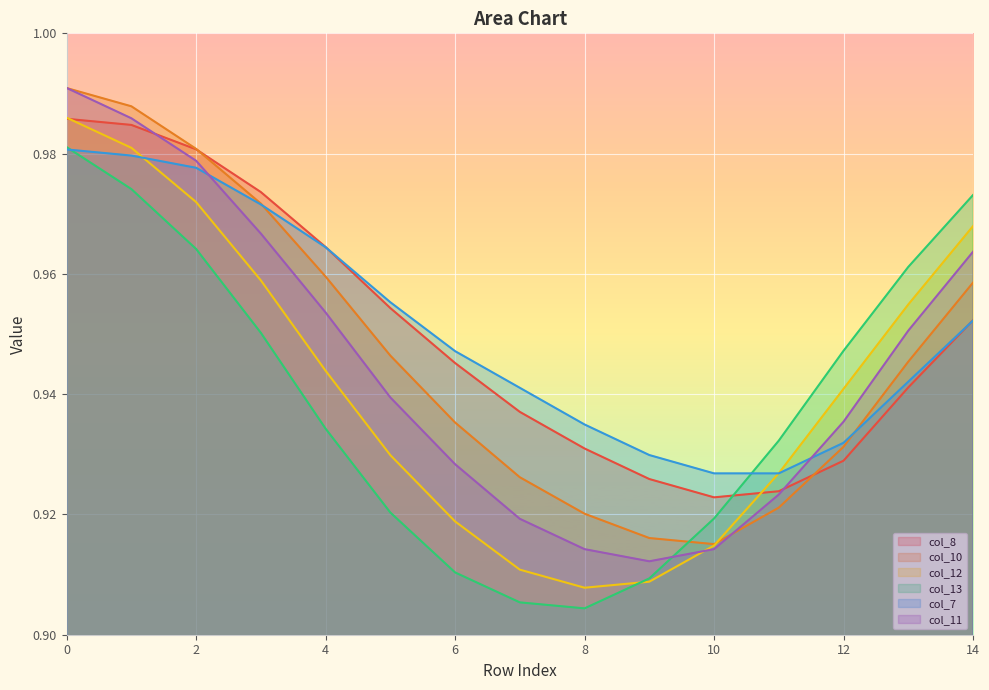

The value of col_8 at 4 is 0.4. True or false?

False